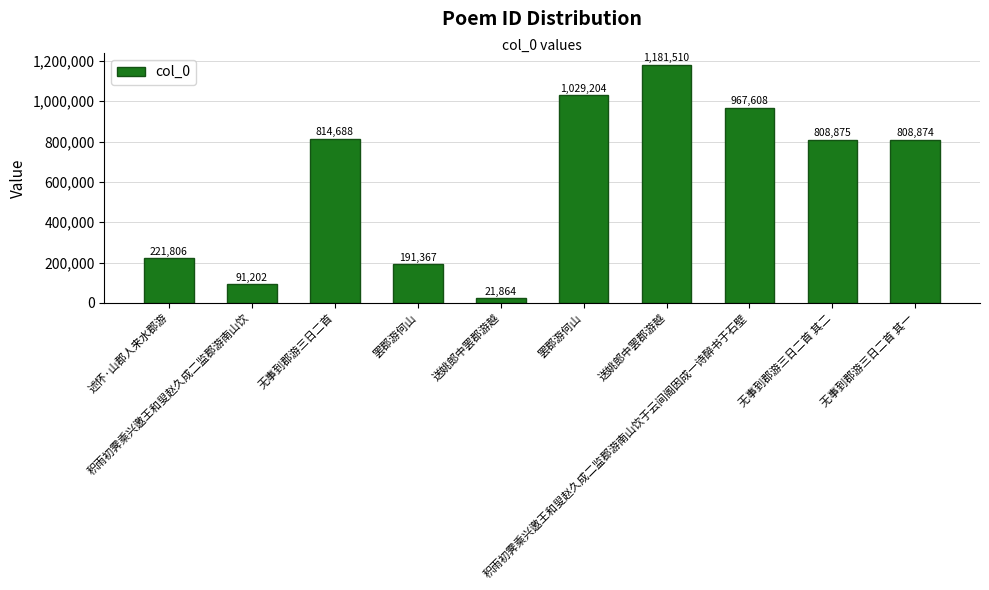

Are the bars horizontal?

No